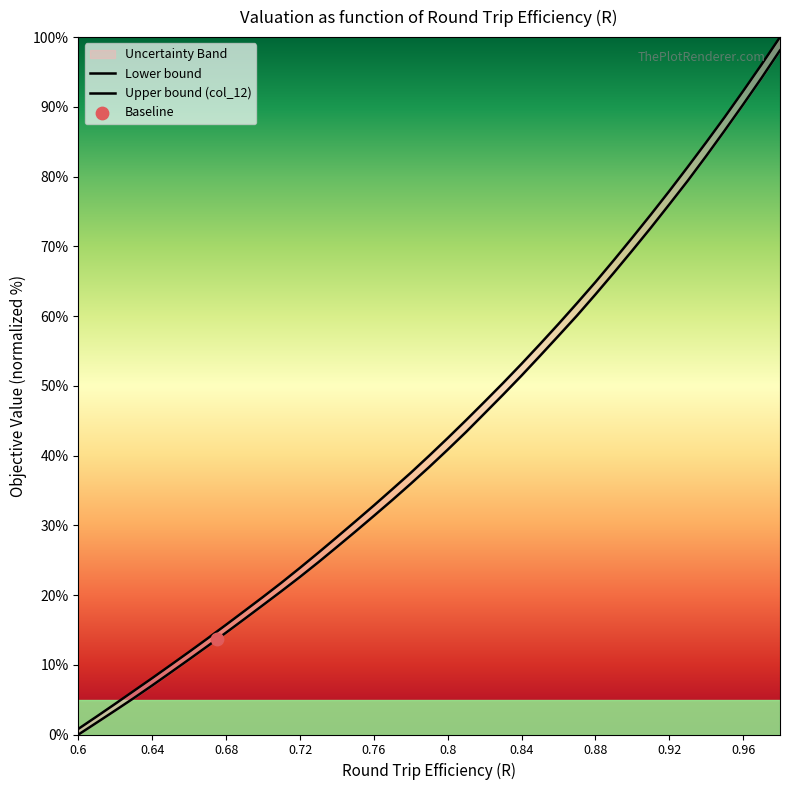

Which series contains the highest Y value?

col_12